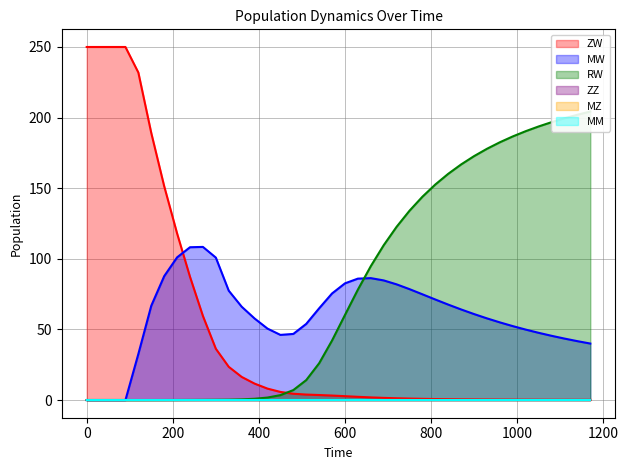

The value of ZW at 870 is 0.8. True or false?

False